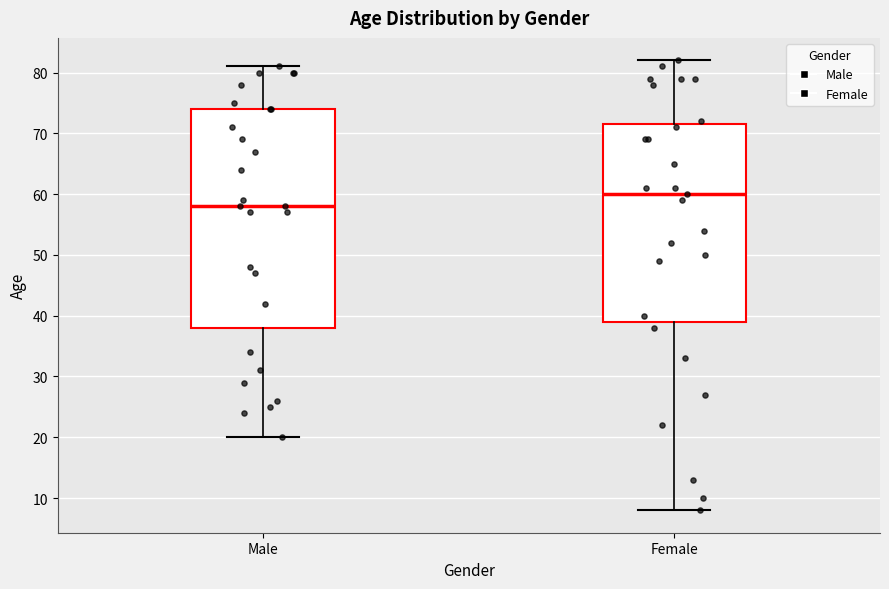

Reading left to right, transcribe this box plot: for each box, give where its median line is, the range the box spans, and where its two whiskers end, as read against the y-axis. The values are not printed on the chart, so give them approximately, as read against the axis.

Male: median 58, box 38 to 74, whiskers 20 to 81
Female: median 60, box 39 to 72, whiskers 8 to 82